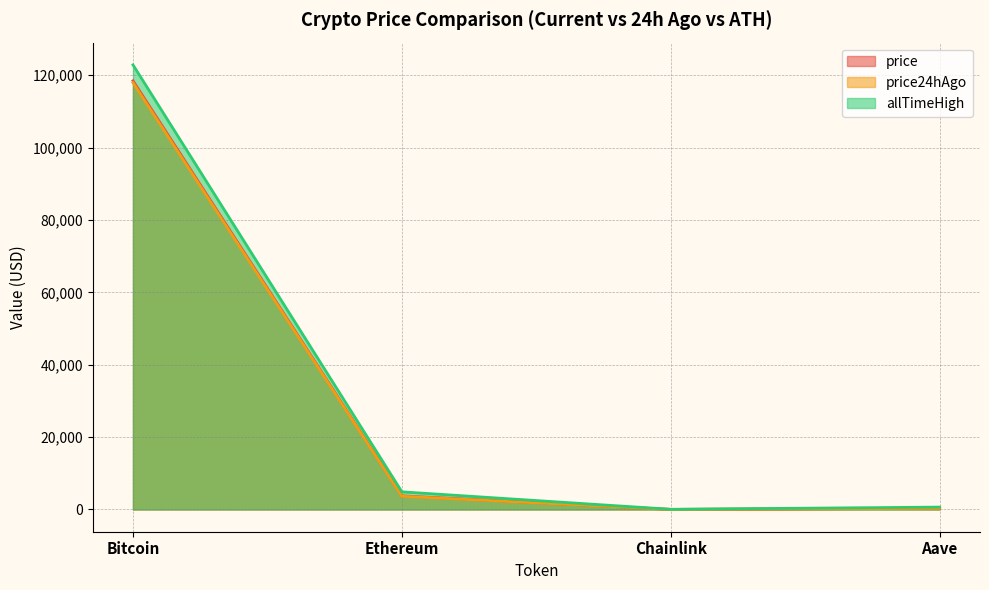

Reading right to left, transcribe all the data shown in this chart.

price: 329.9	19.5	3764.3	118425.0
price24hAgo: 321.9	18.6	3652.0	117926.0
allTimeHigh: 661.7	52.7	4878.3	122838.0